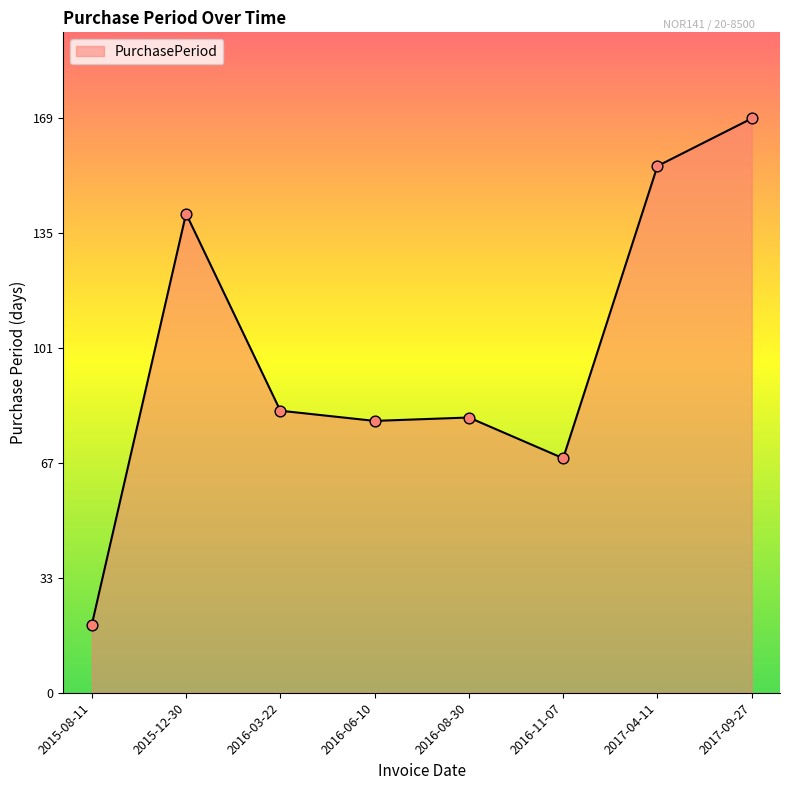

Between 2016-06-10 and 2017-04-11, which is larger?

2017-04-11